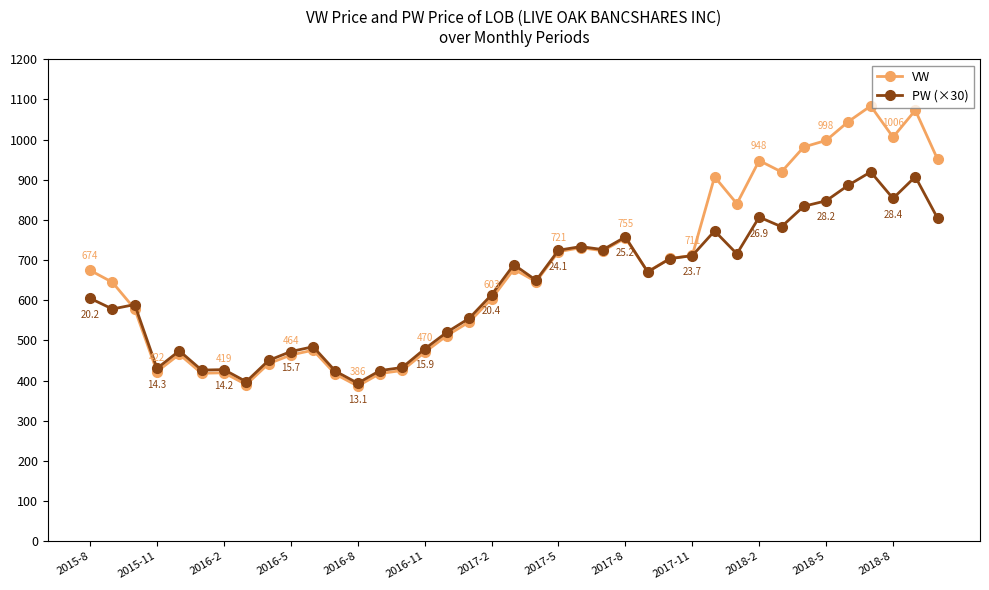

List the series in order of their peak value, highest first.

VW, PW (×30)